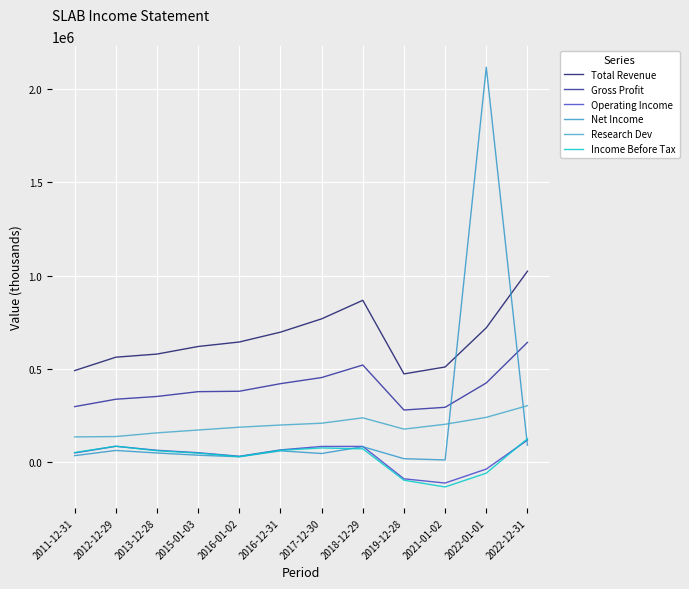

What are all the series names shown in the legend?

Total Revenue, Gross Profit, Operating Income, Net Income, Research Dev, Income Before Tax